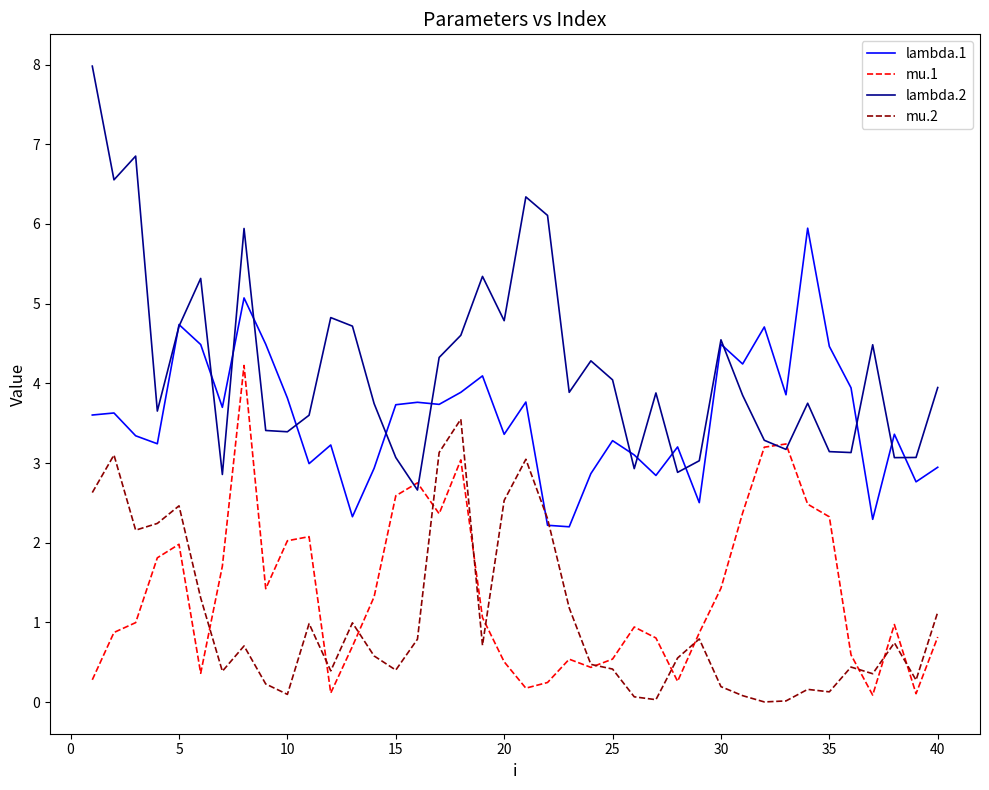

How many lines are shown in the chart?

4